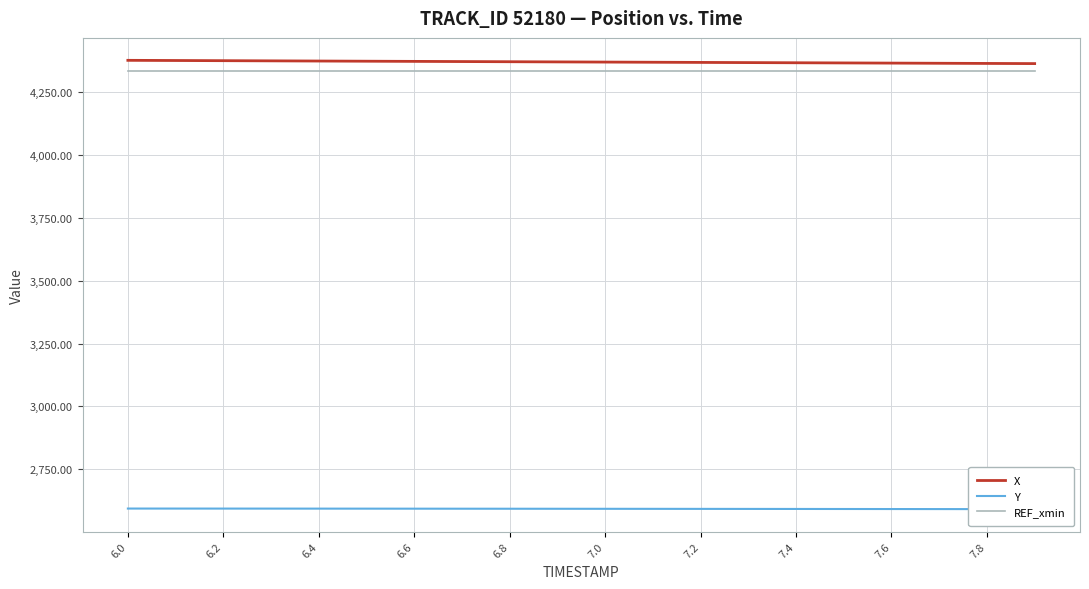

How many data points does each series have?

20